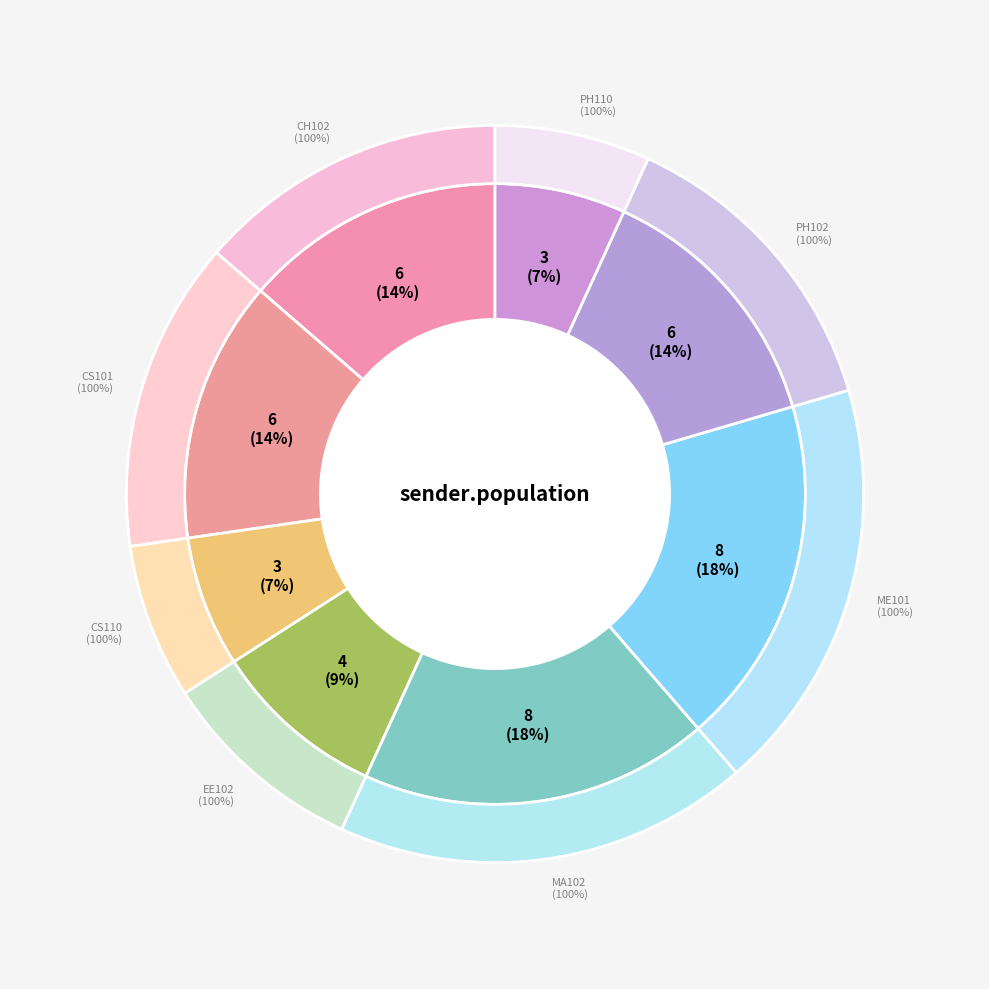

To the nearest percent, what is the difference between the largest and smallest slice percentages?

11%